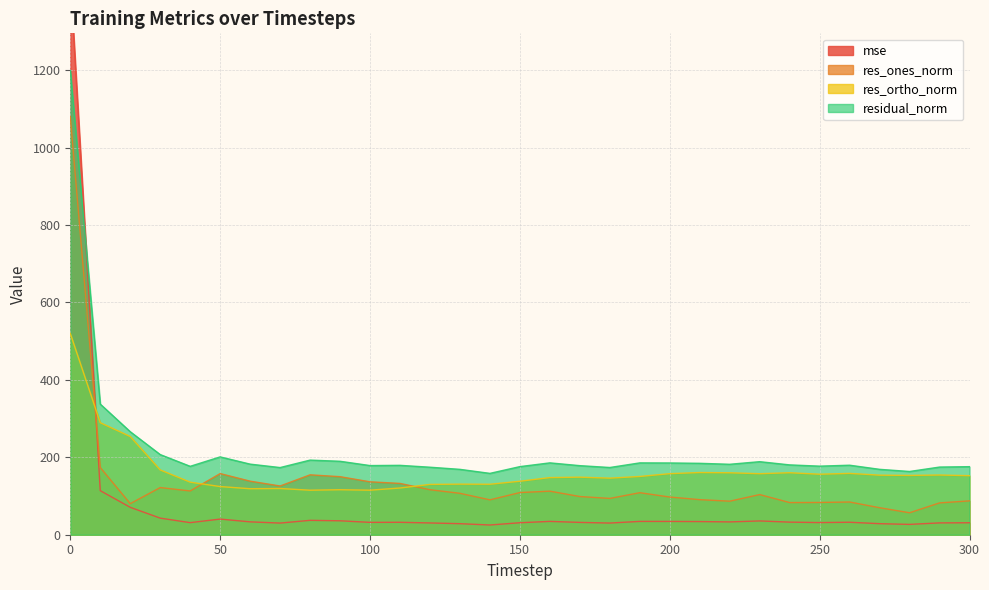

What is the difference between the residual_norm values at 300 and 210?

8.6